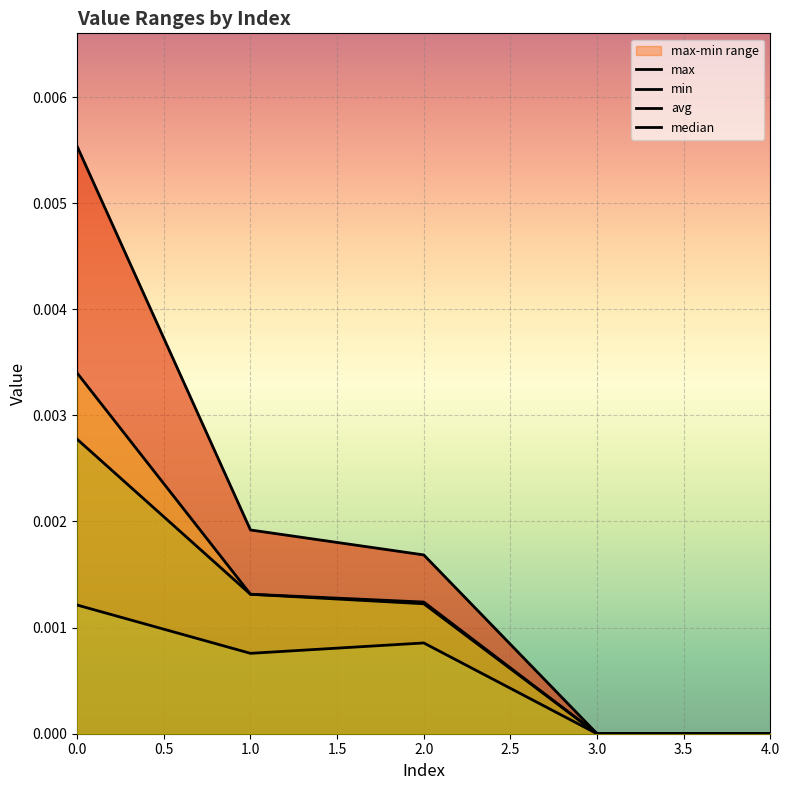

Which series has the largest total across all categories?

max